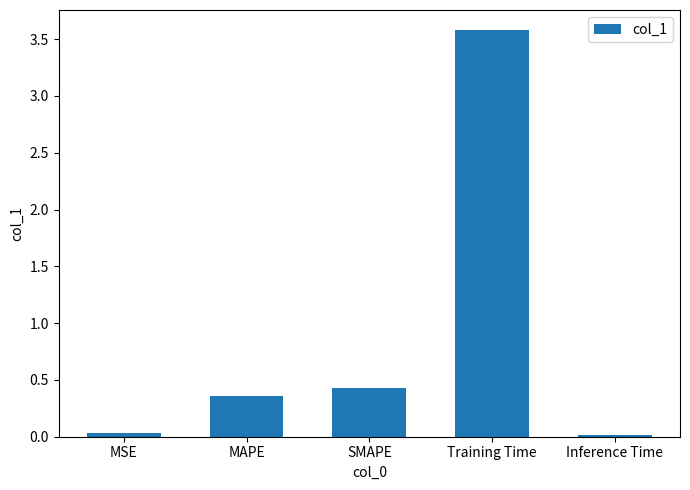

What is the change in value from MAPE to Inference Time?

-0.3